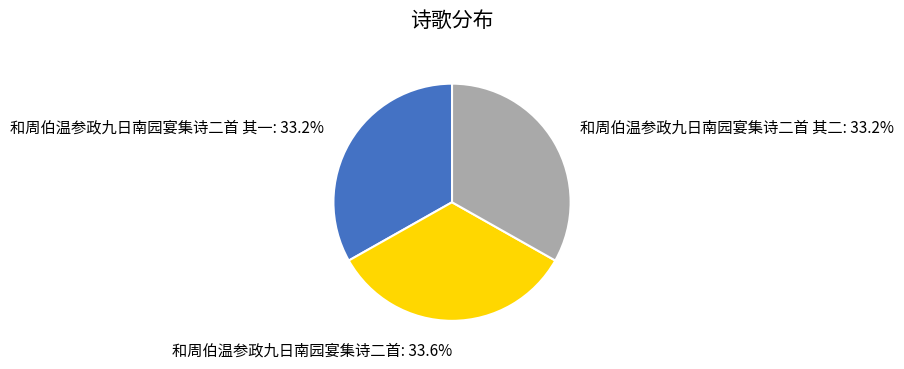

To the nearest percent, what percentage of the pie is 和周伯温参政九日南园宴集诗二首 其一?

33%